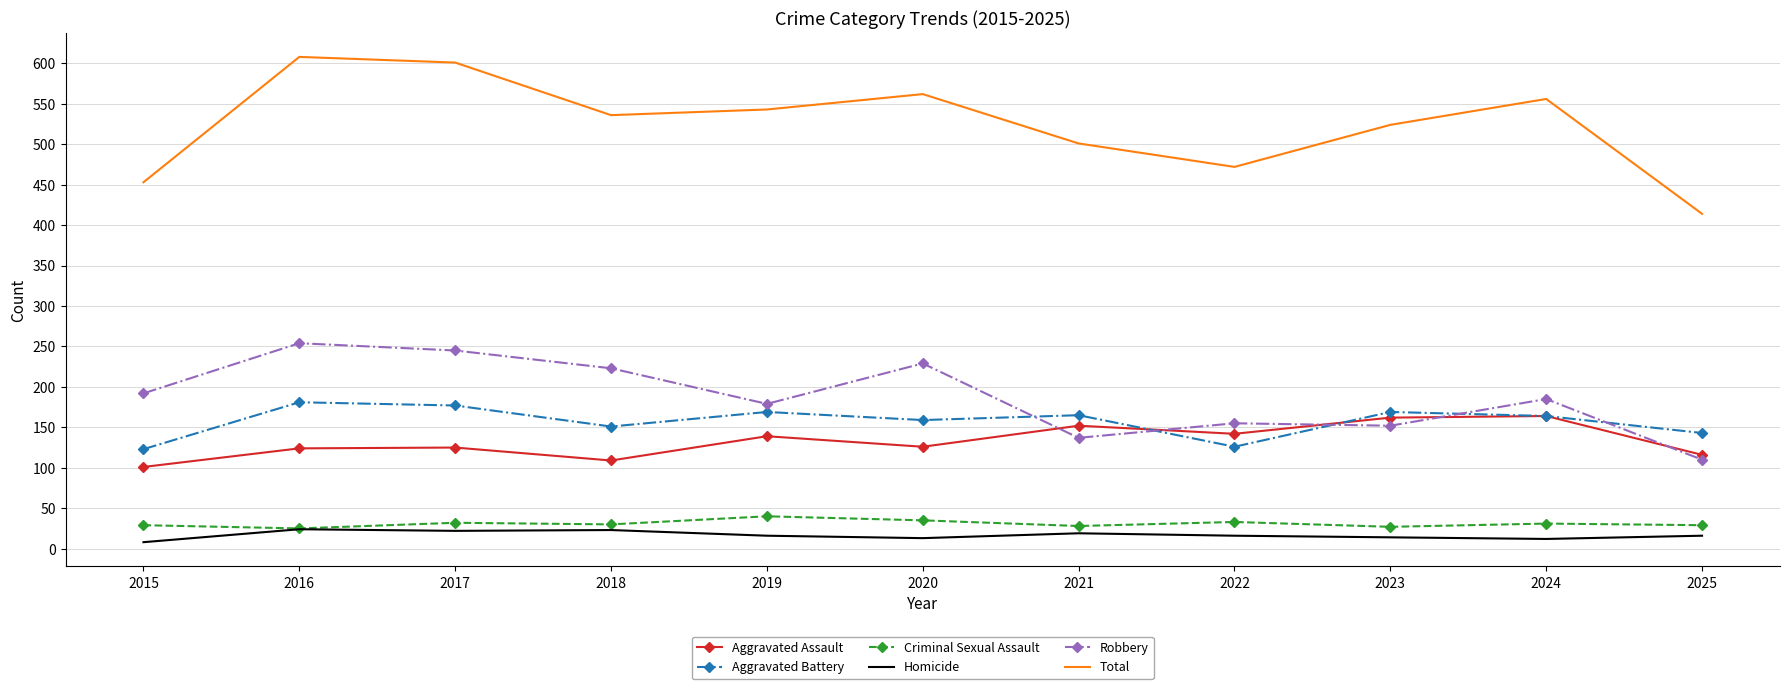

True or false: Aggravated Assault and Total intersect in this chart.

False